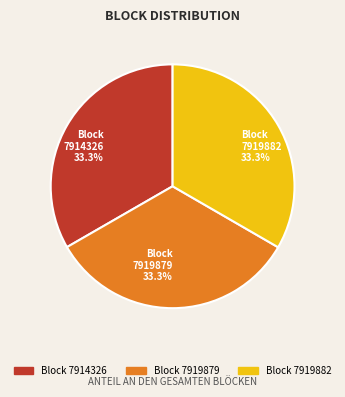

Is there a majority slice in this chart?

No